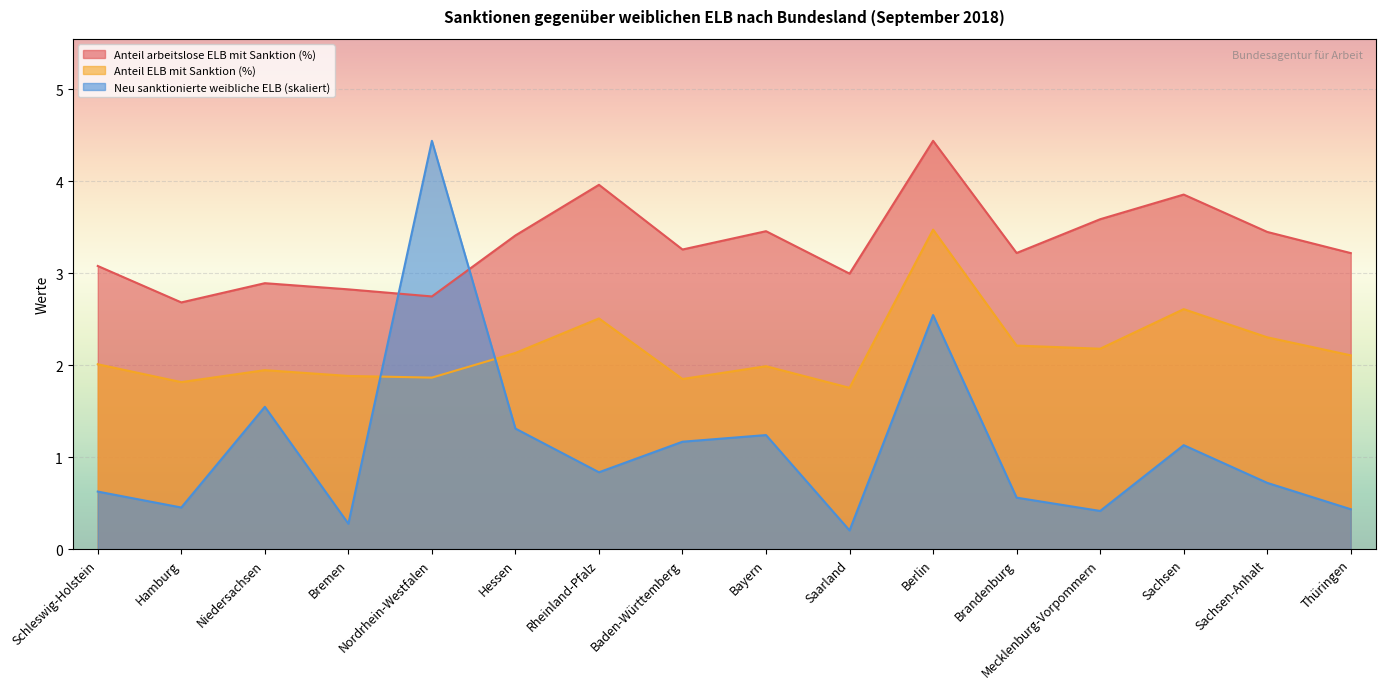

Is it true that Anteil arbeitslose ELB mit Sanktion (%) equals 5.6 at Hessen?

False